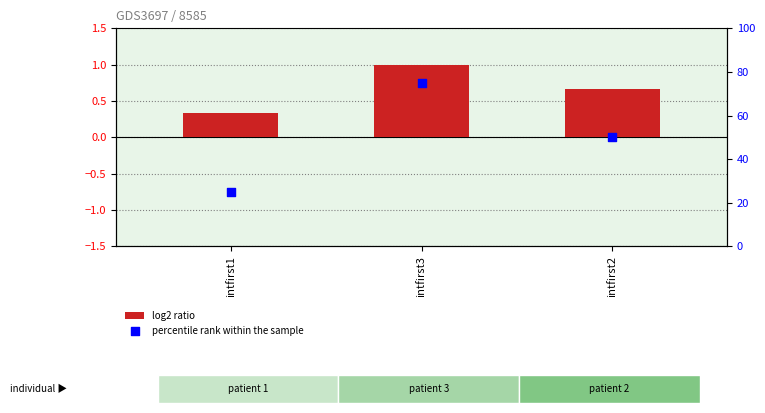

Which series has the largest total across all categories?

percentile rank within the sample